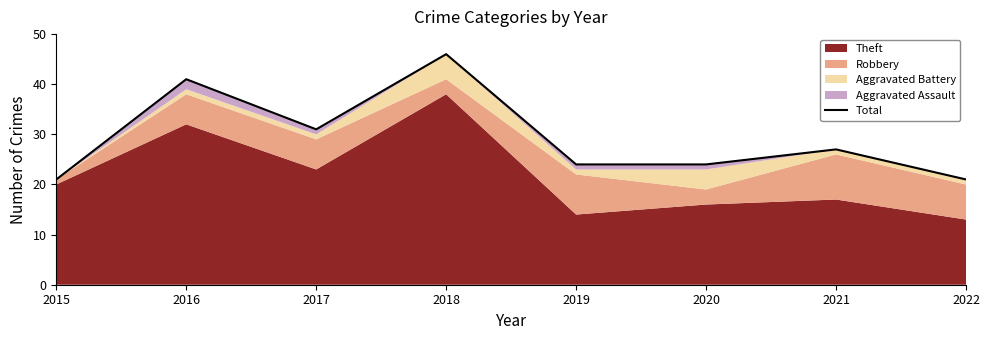

What is the minimum value shown in the chart?

21